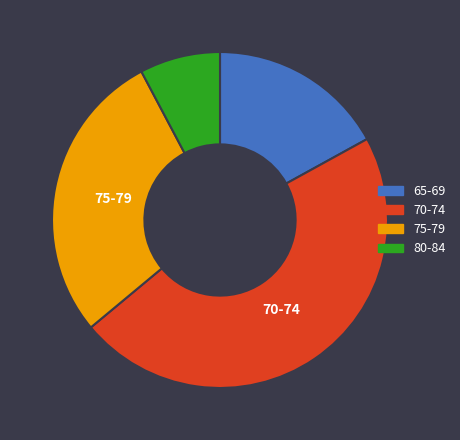

Does any single category account for the majority?

No